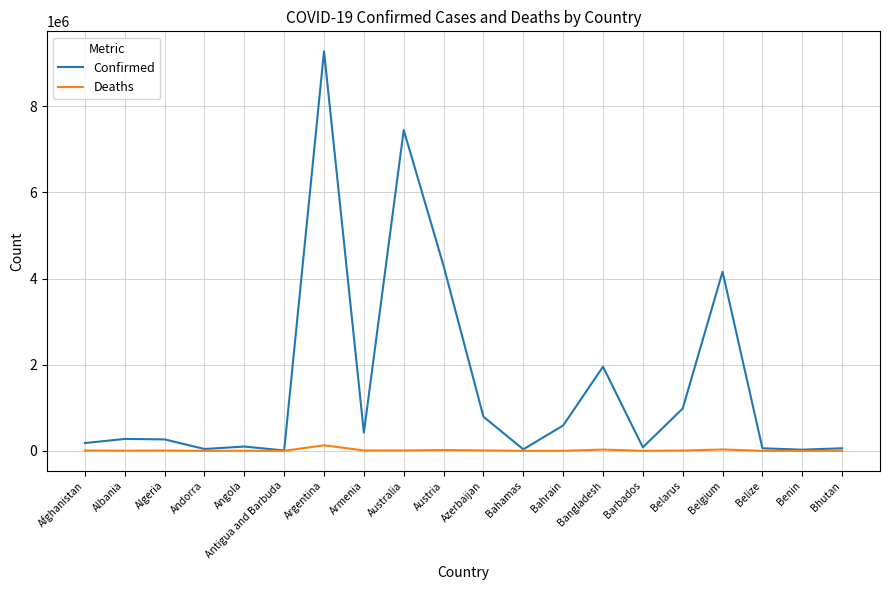

Is it true that Confirmed equals 7449054 at Australia?

True